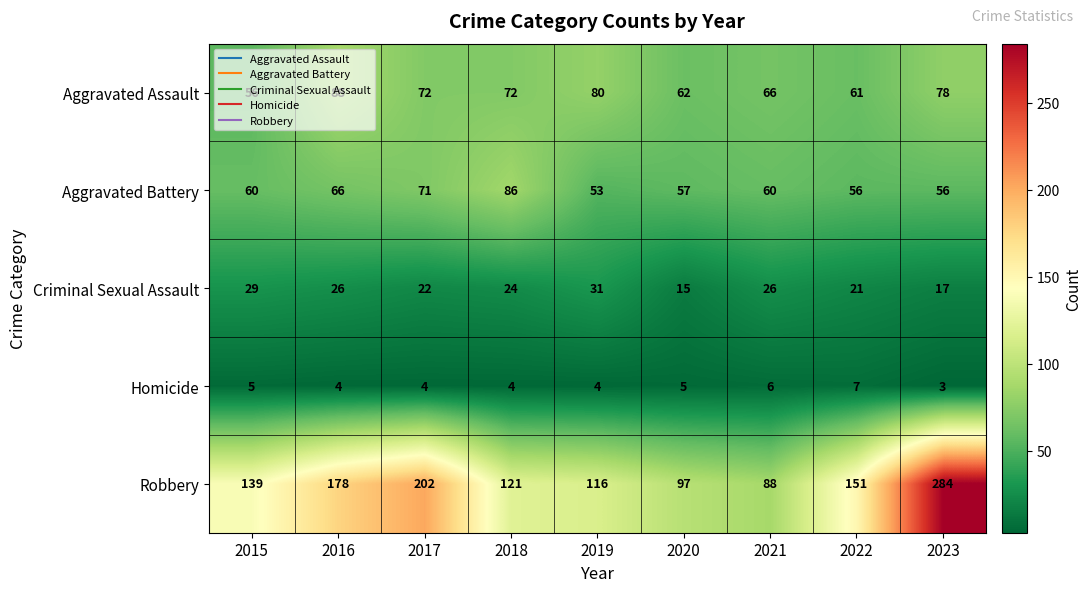

What is the spread (max minus min) of values at 2017?

198